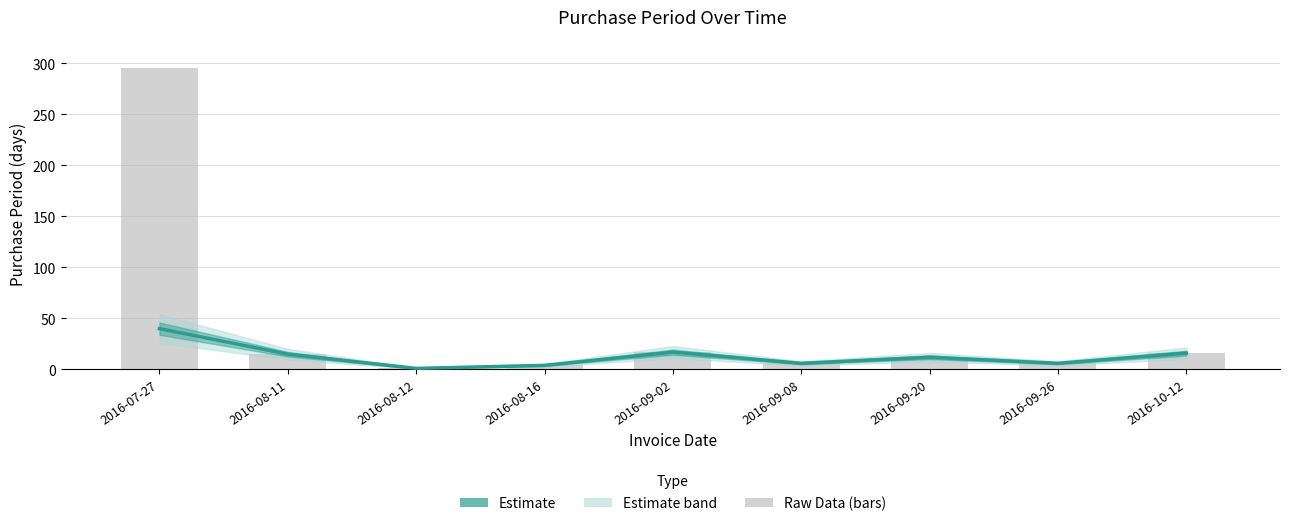

Count the number of categories in the chart.

9